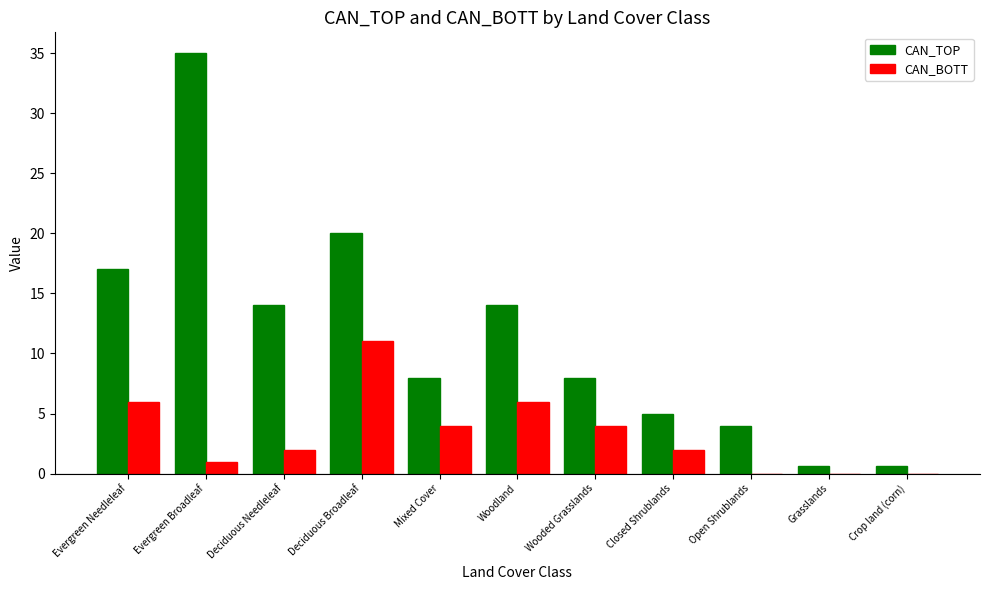

What is the approximate value of CAN_TOP at Mixed Cover?

8.0